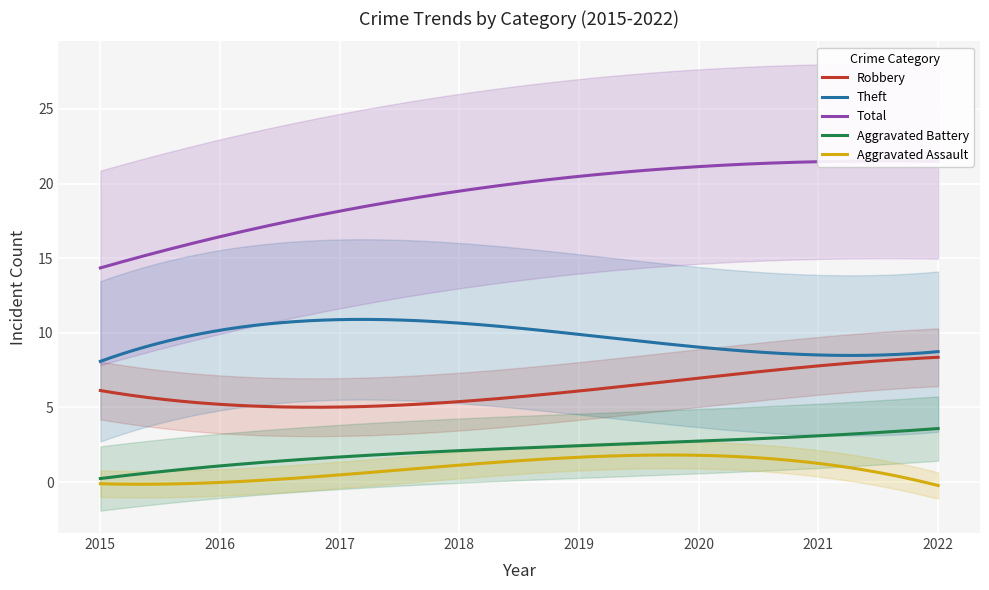

Is the value of Total at 2019 greater than the value of Aggravated Battery at 2021?

Yes